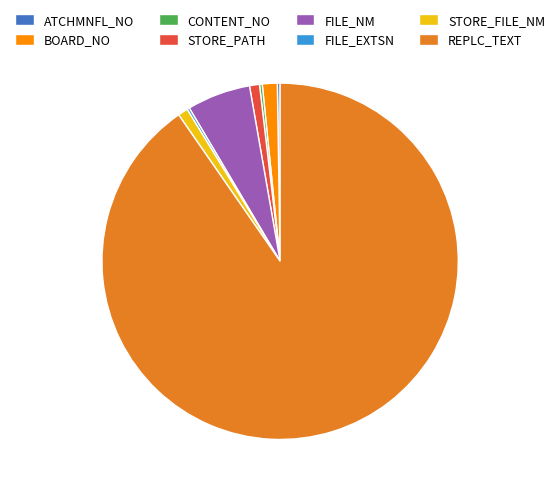

Combined, do STORE_PATH and BOARD_NO account for over 50%?

No